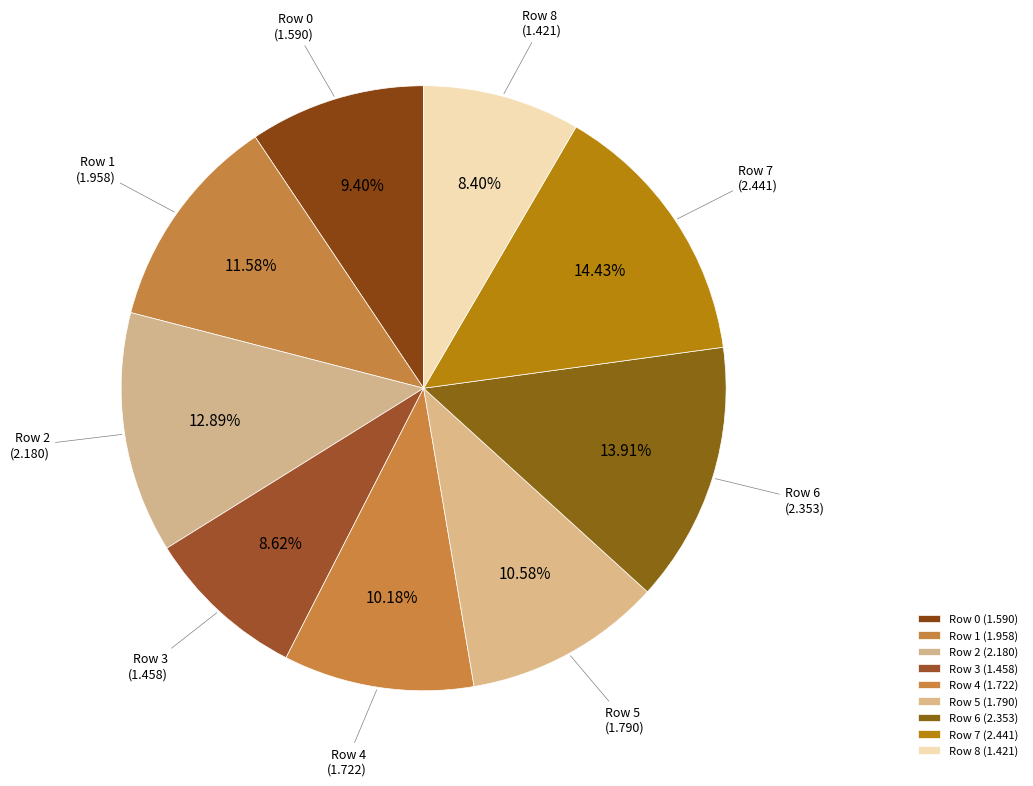

Count the number of slices in the pie.

9